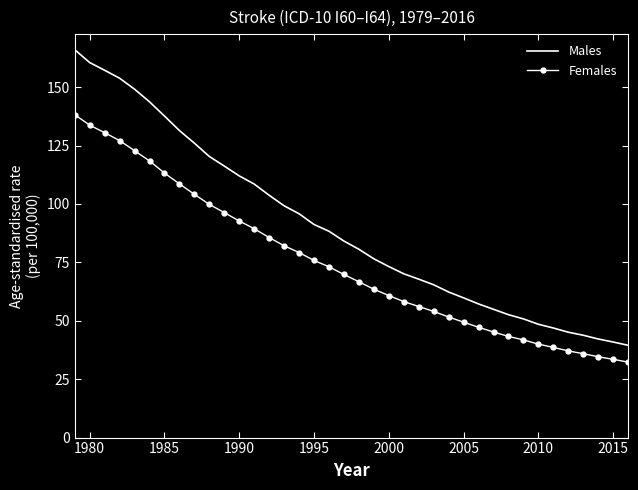

Which series has the largest range (max minus min)?

Males